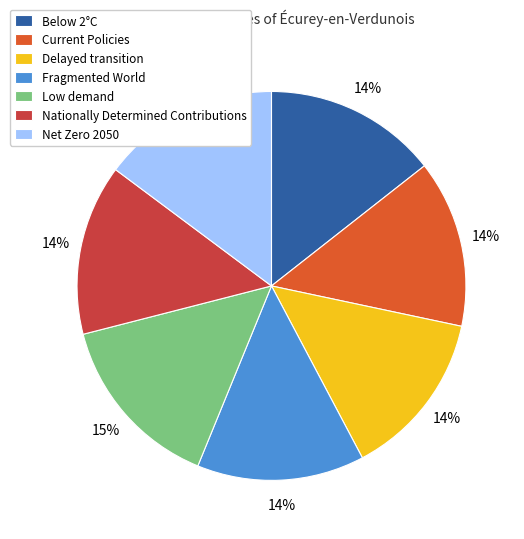

The Below 2°C slice represents 3% of the pie. True or false?

False